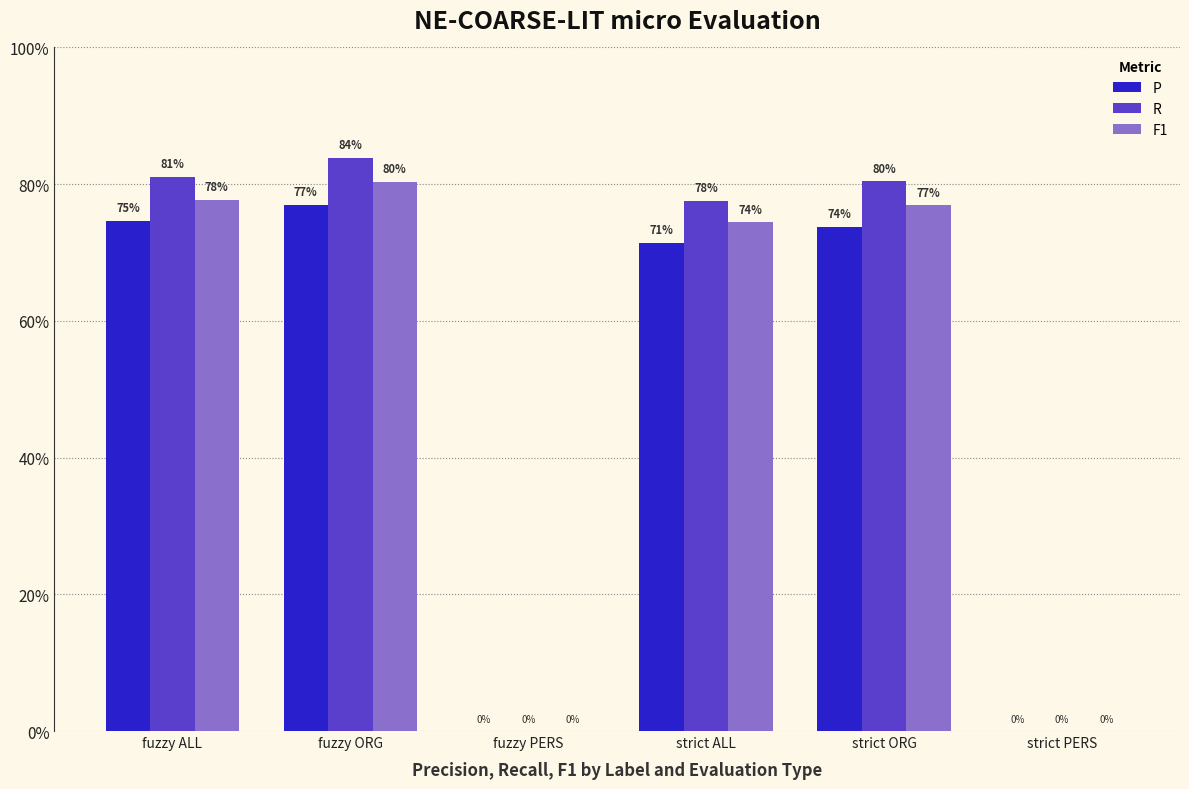

Does the chart contain stacked bars?

No